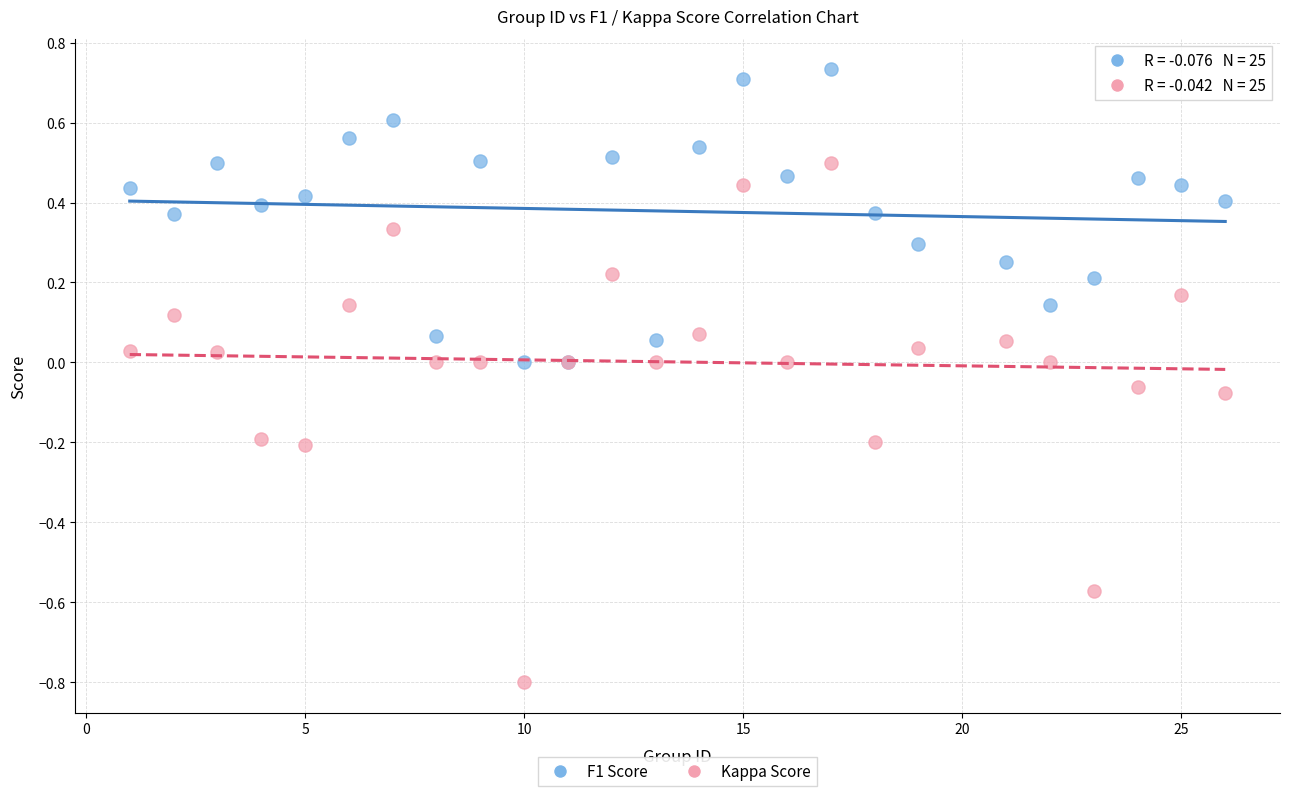

What are all the series names shown in the legend?

F1 Score, Kappa Score